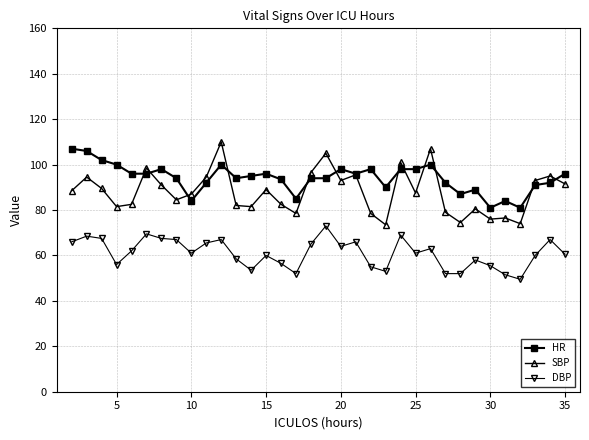

True or false: HR has more than 1 points higher than both neighbors.

True